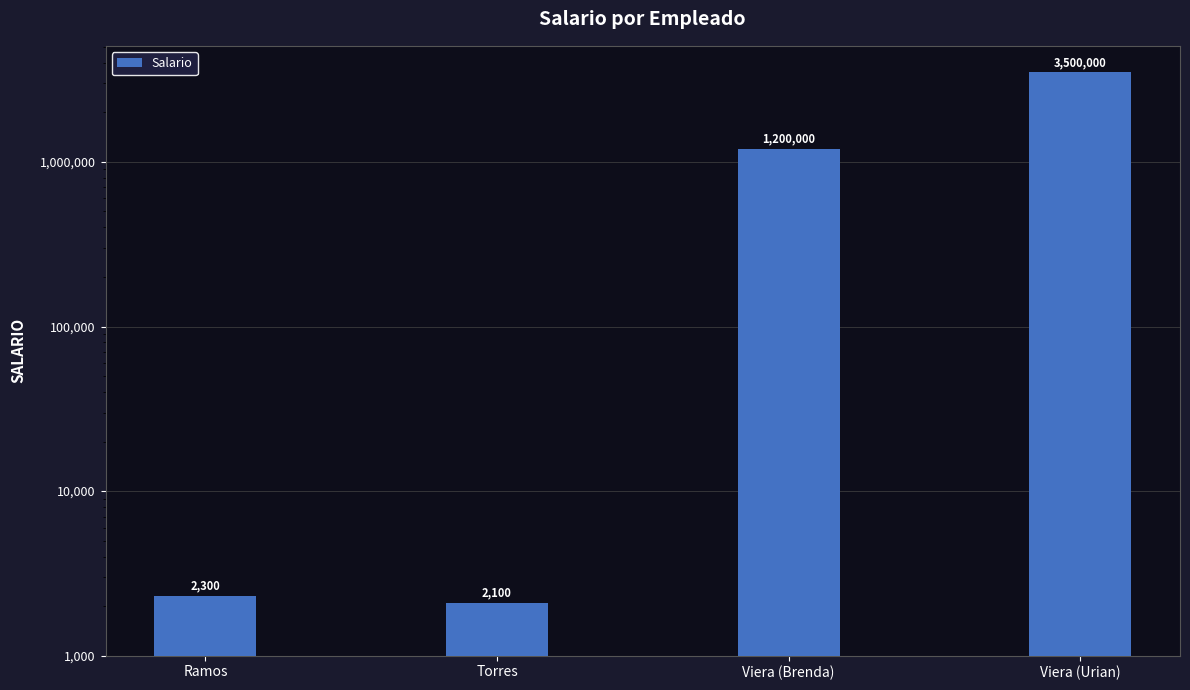

Reading left to right, list all the values displayed in this chart.

2300	2100	1200000	3500000